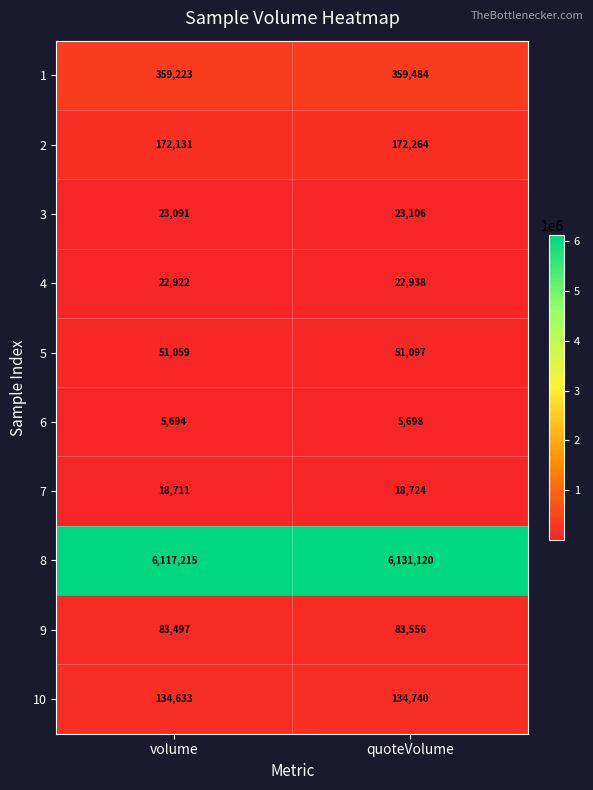

What is the difference between the maximum and minimum values in the 10 series?

107